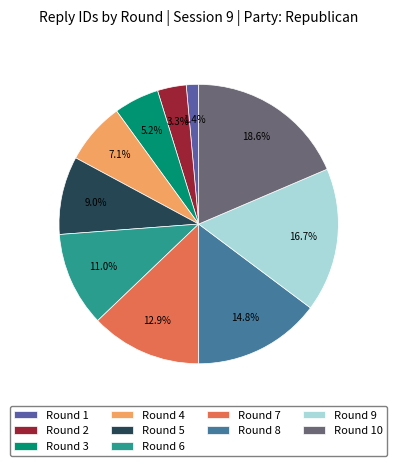

How many slices are in this pie chart?

10